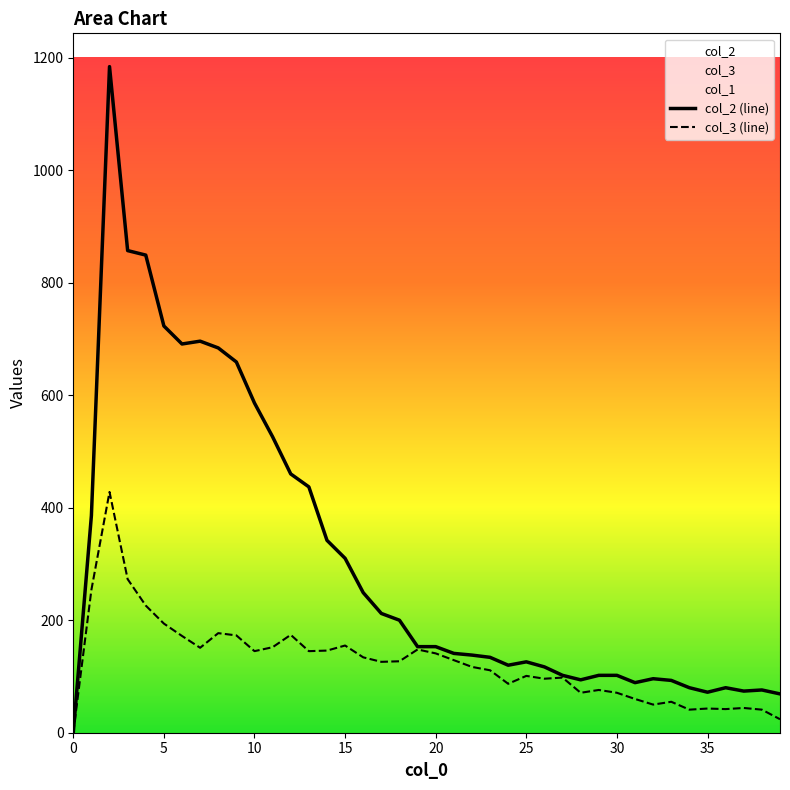

Which series contains the highest Y value?

col_2 (line)